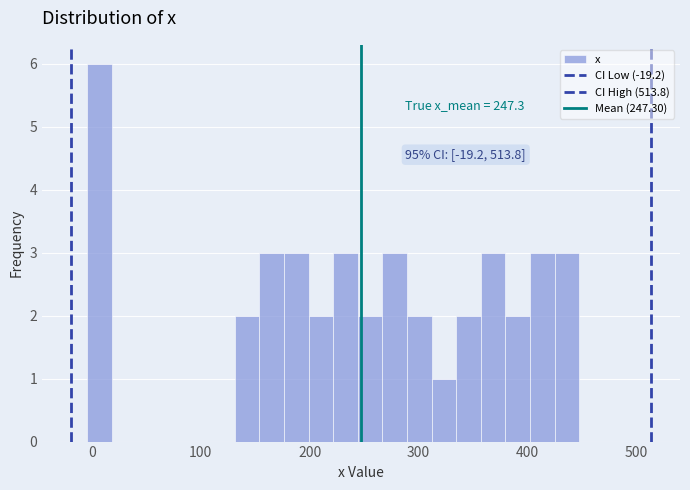

Around what value on the x-axis is the tallest bar? Give the approximate position of its centre, as read against the axis.

10